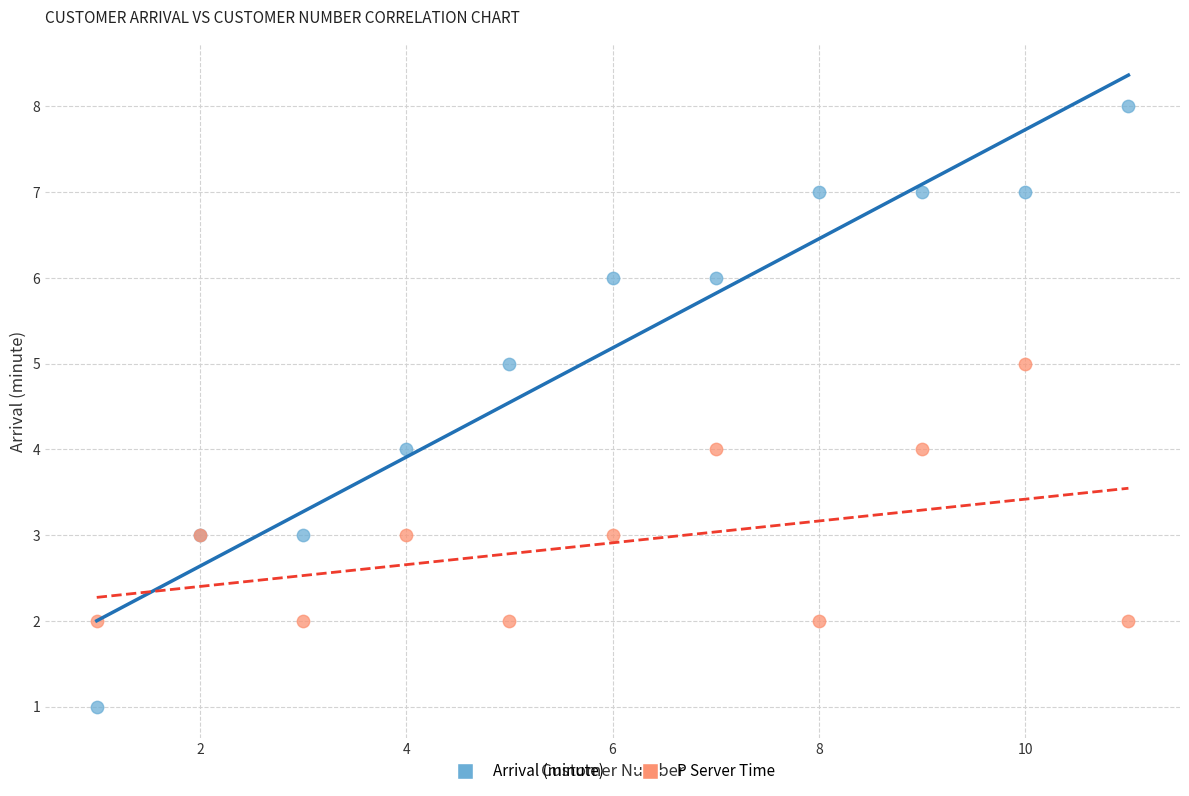

What are all the series names shown in the legend?

Arrival (minute), P Server Time